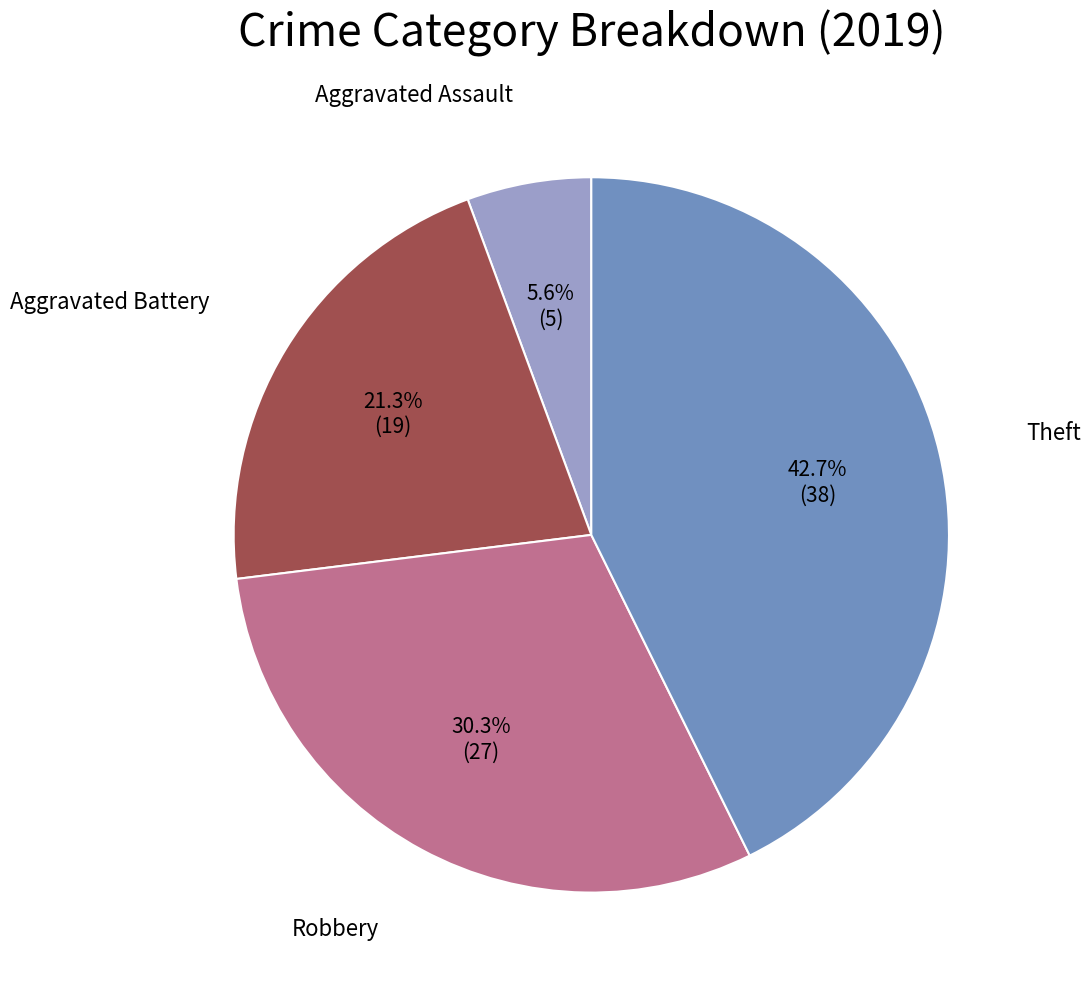

Is there a majority slice in this chart?

No